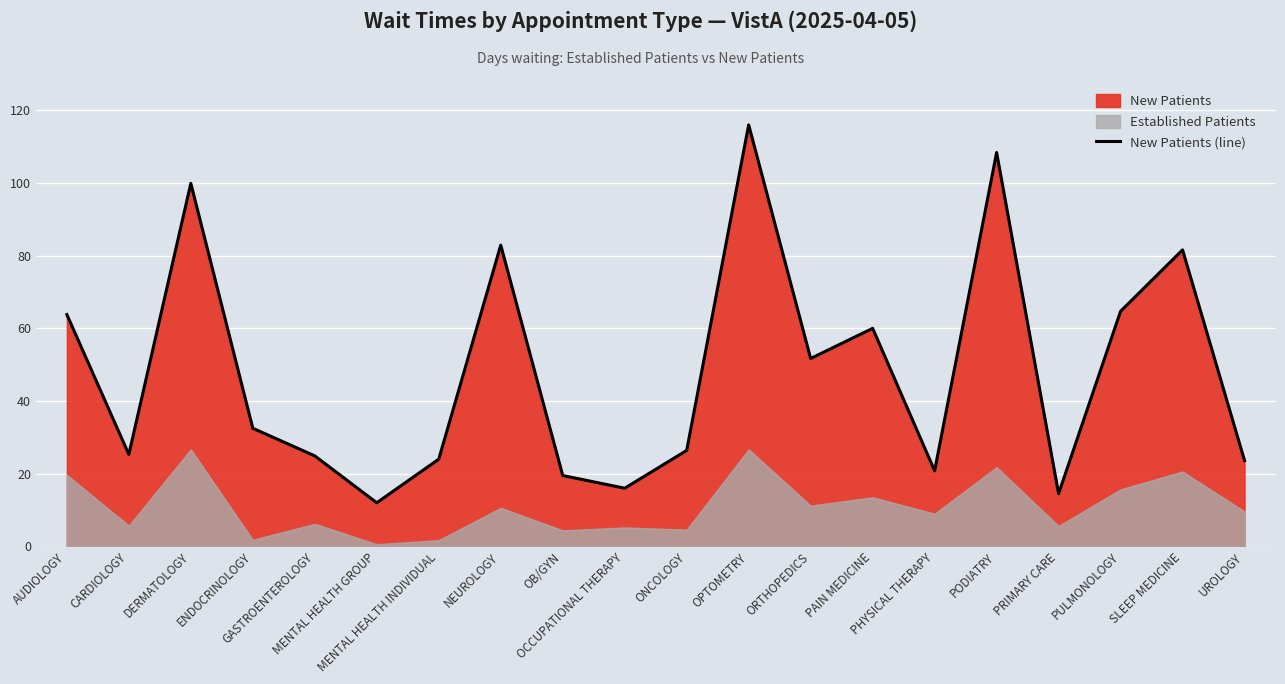

How many interior local valleys (lower than both neighbors) does the data have?

6